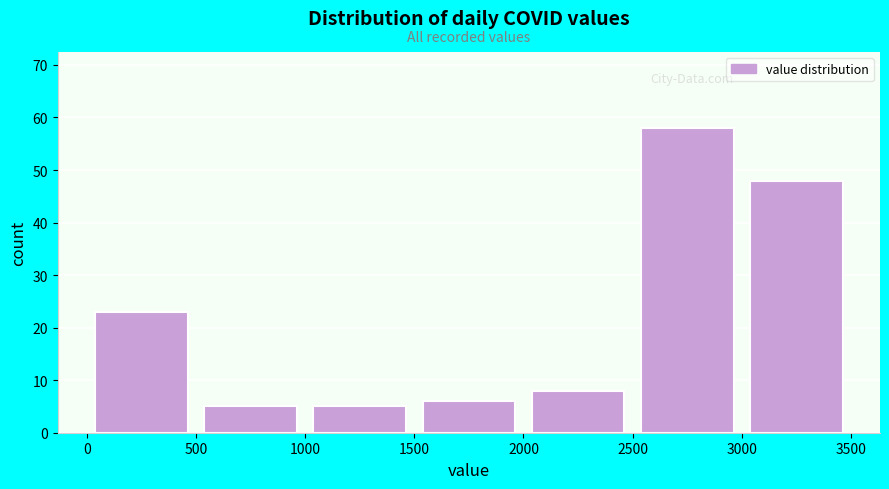

Reading left to right, transcribe this chart: for each bar, give the range it covers on the x-axis and its height. The values are not printed on the chart, so give them approximately, as read against the axis.

0 to 500: 23
500 to 1000: 5
1000 to 1500: 5
1500 to 2000: 6
2000 to 2500: 8
2500 to 3000: 58
3000 to 3500: 48